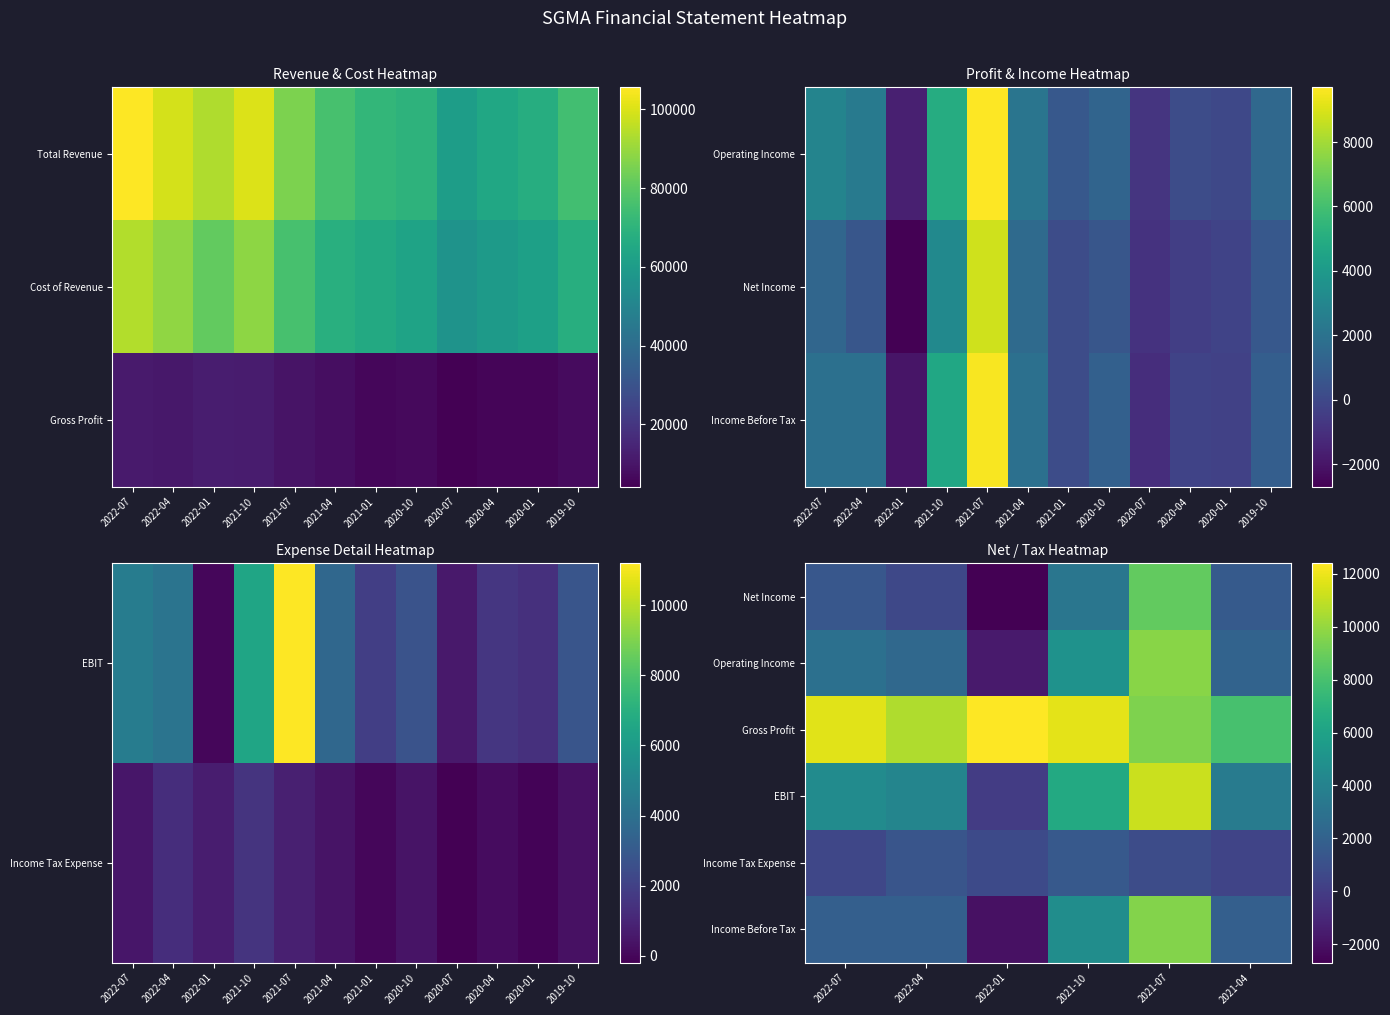

What is the smallest value displayed?

-2700